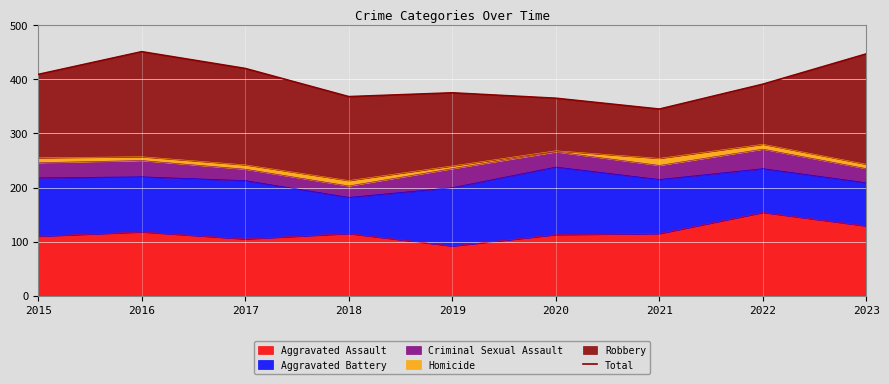

Rank the categories by value from lowest to highest.

2021, 2020, 2018, 2019, 2022, 2015, 2017, 2023, 2016